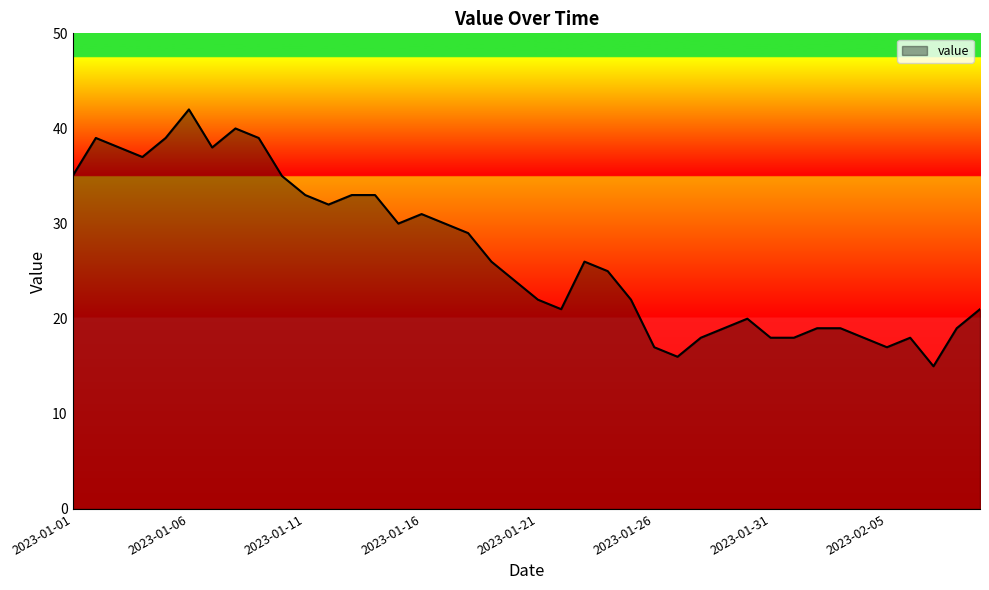

What is the minimum value shown in the chart?

15